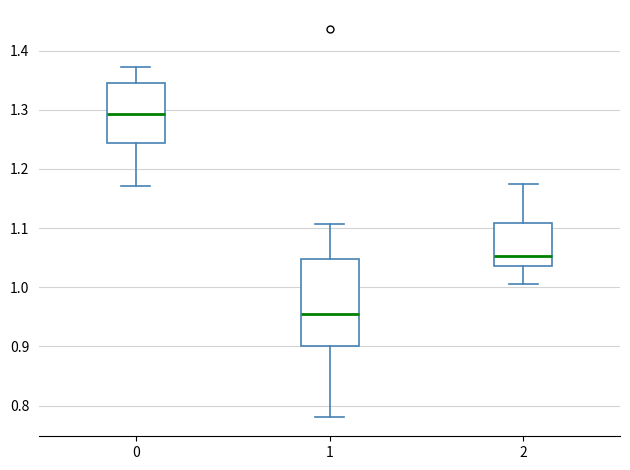

Reading left to right, read every box against the y-axis: the position of its median line, the range the box covers, and the ends of its whiskers. The values are not printed on the chart, so give them approximately, as read against the axis.

0: median 1.29, box 1.24 to 1.34, whiskers 1.17 to 1.37
1: median 0.95, box 0.90 to 1.05, whiskers 0.78 to 1.11
2: median 1.05, box 1.04 to 1.11, whiskers 1.00 to 1.17